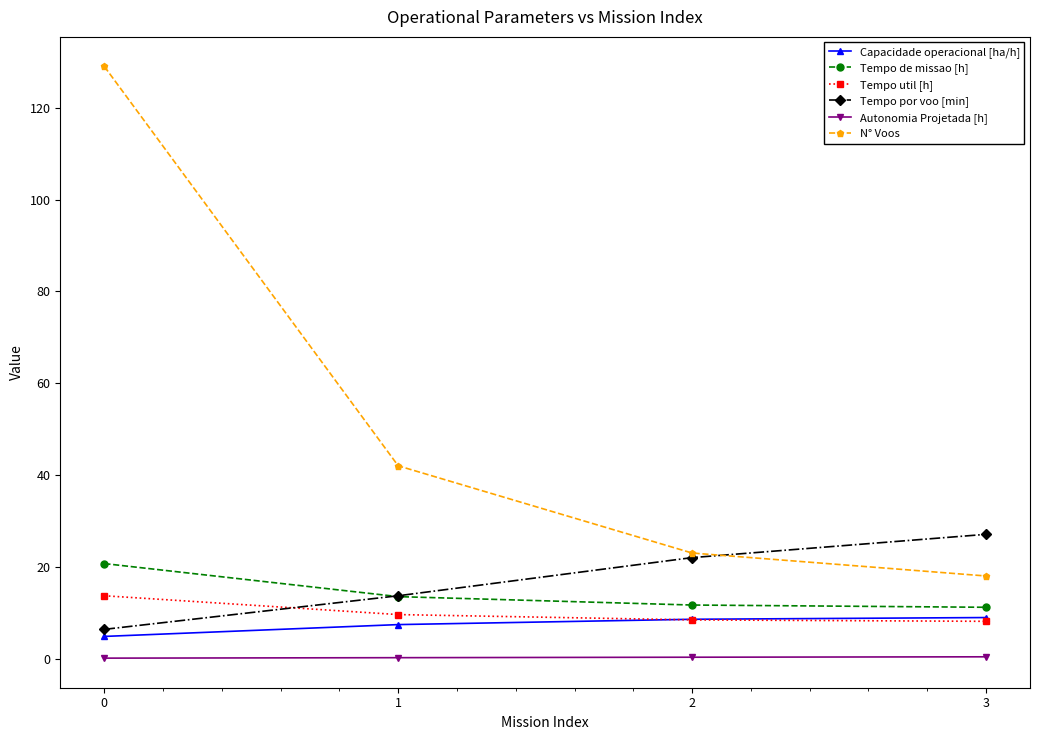

Is this an area chart (filled region under the line)?

No